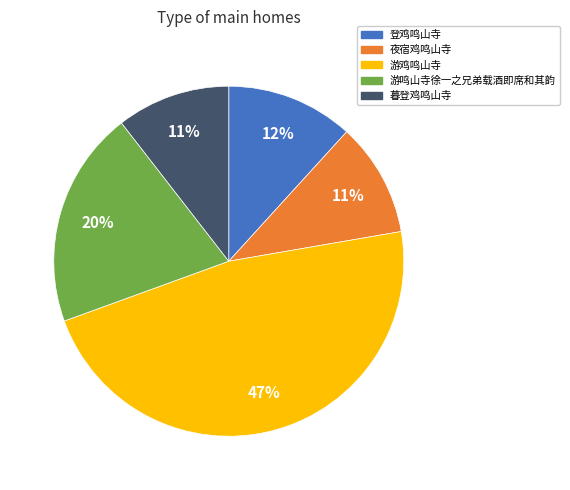

To the nearest percent, what is the average slice percentage?

20%